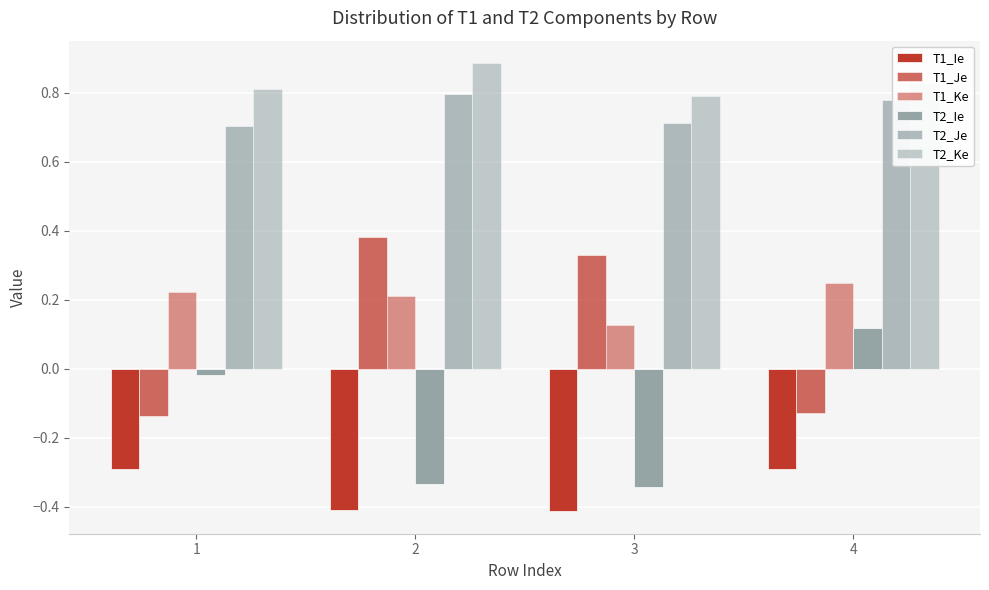

Which label corresponds to the largest value in the chart?

2